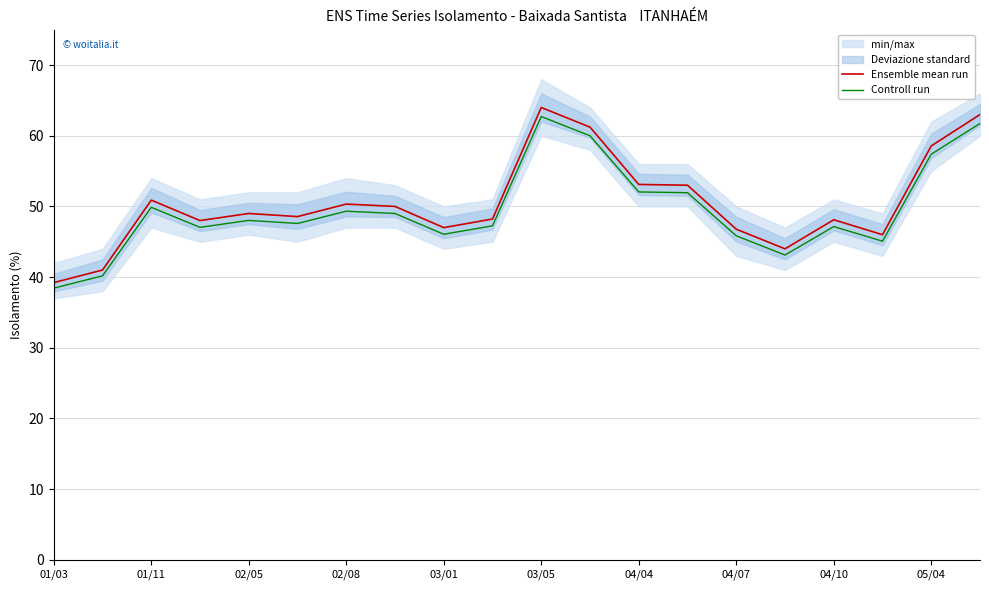

True or false: Ensemble mean run has a value of 14.7 at 02/05.

False